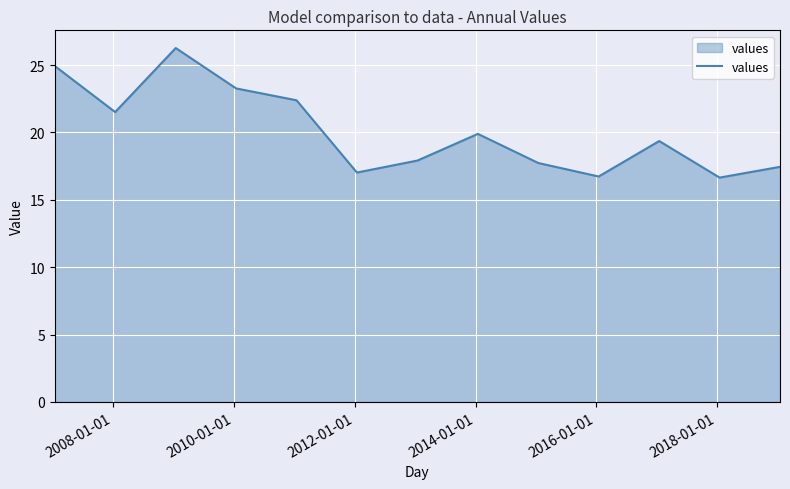

What is the maximum value shown in the chart?

26.3